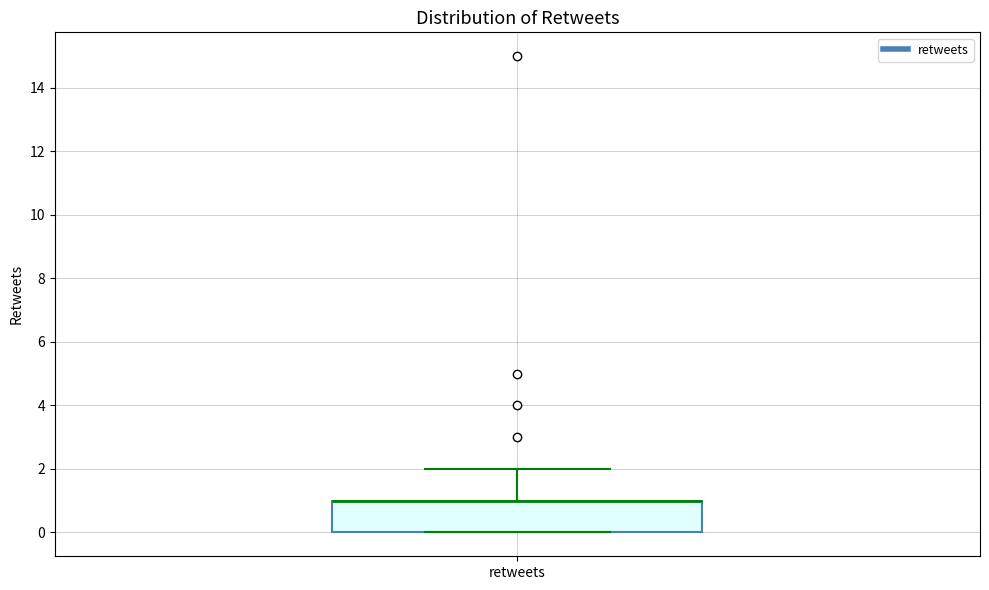

Where is the upper edge of the box for retweets on the y-axis? The values are not printed on the chart, so give them approximately, as read against the axis.

1